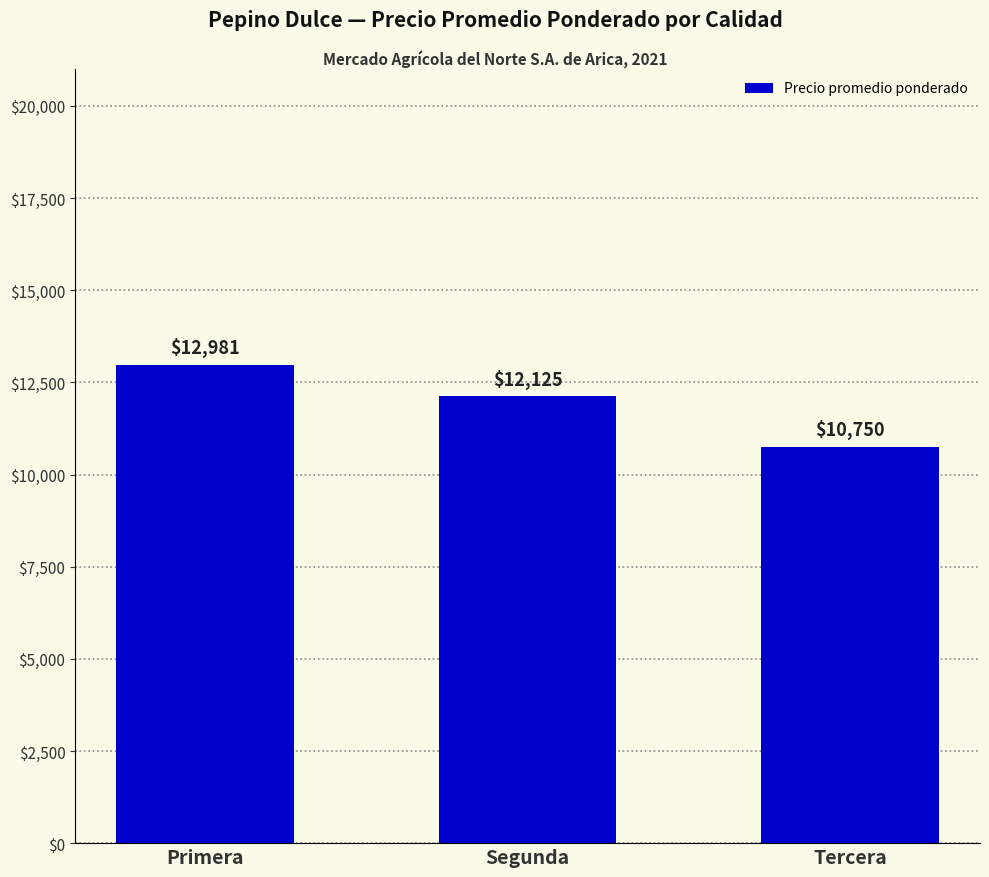

Is it true that the value at Segunda is 15974.3?

False